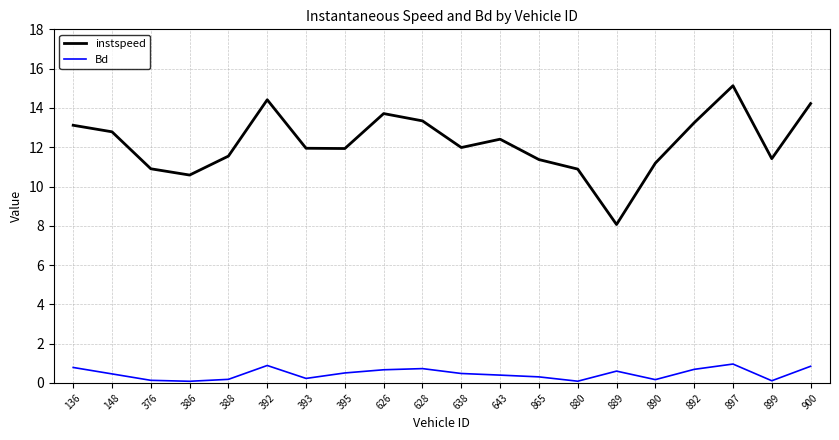

True or false: instspeed and Bd intersect in this chart.

False